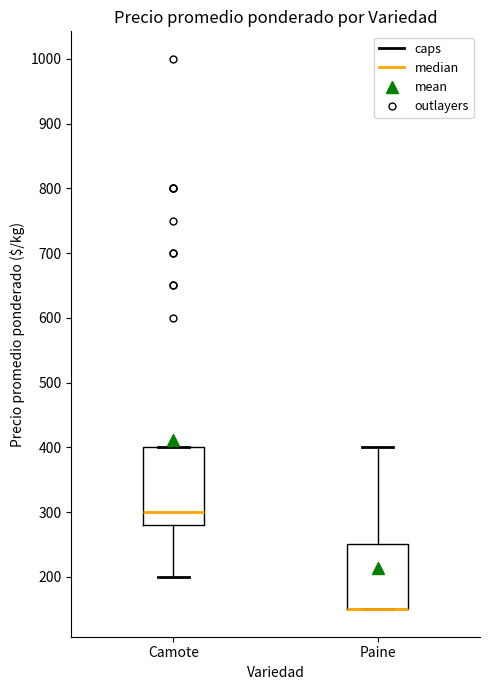

Where is the lower edge of the box for Paine on the y-axis? The values are not printed on the chart, so give them approximately, as read against the axis.

150